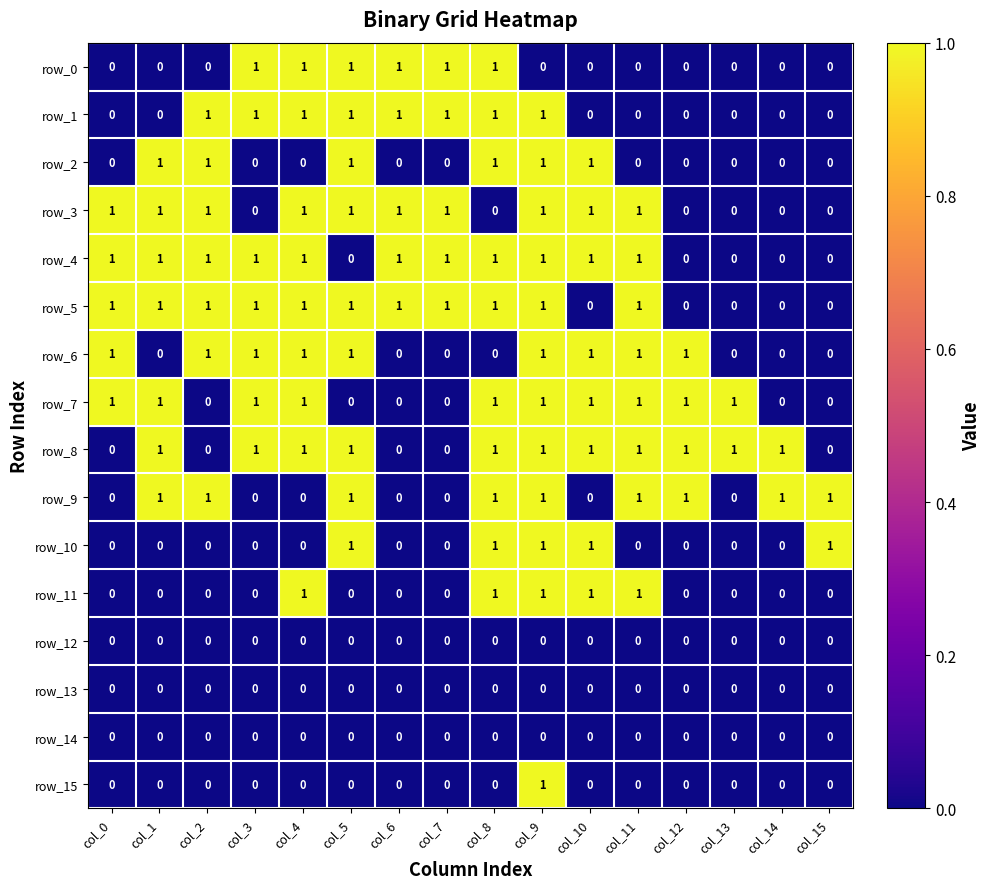

Is it true that row_12 equals 0 at col_12?

True